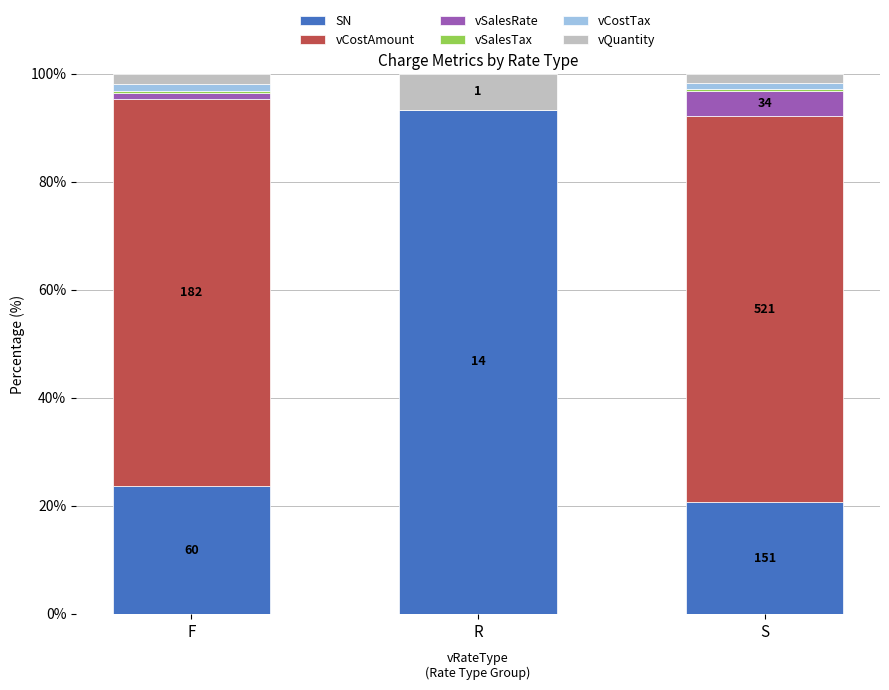

True or false: SN has a value of 136.0 at R.

False